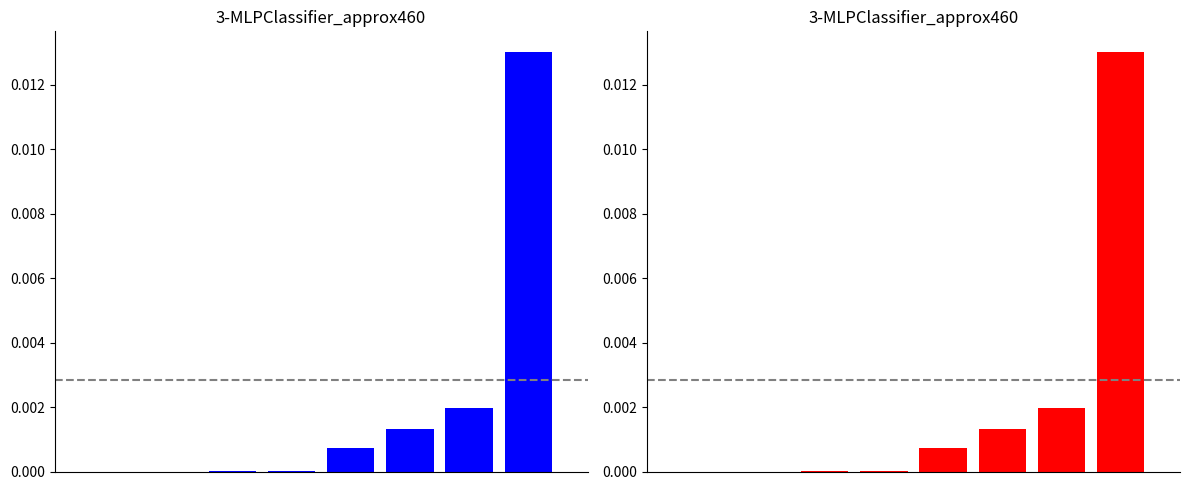

The value at 0 is 0.0. True or false?

True